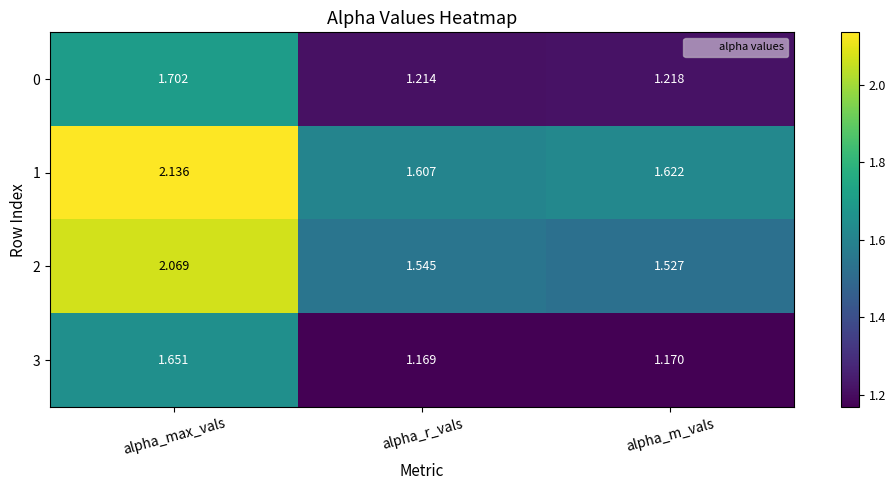

List the labels in order of 2 value, largest first.

alpha_max_vals, alpha_r_vals, alpha_m_vals